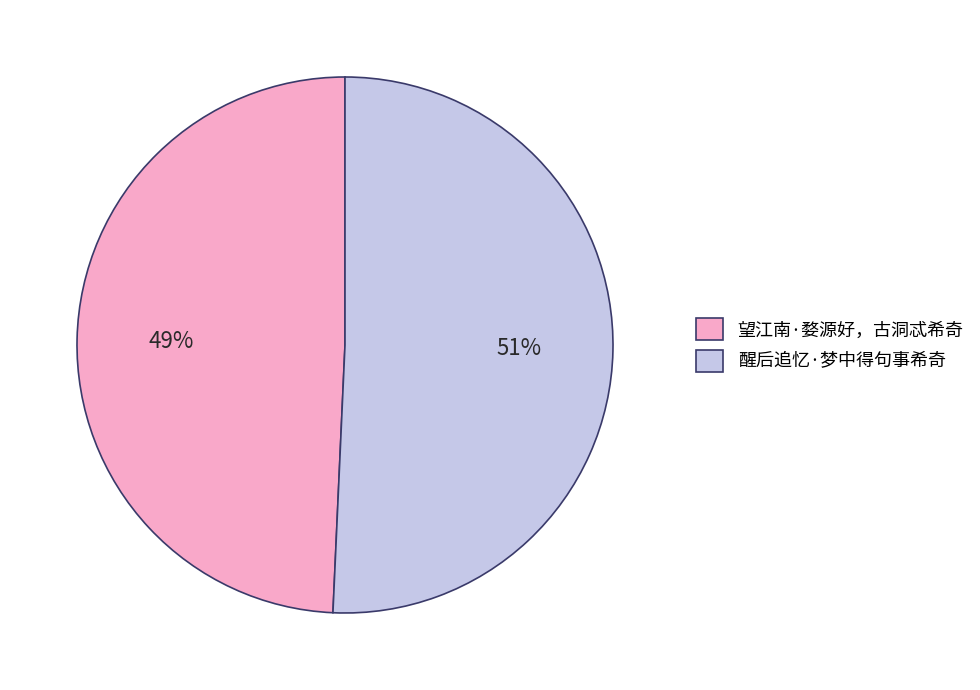

True or false: 醒后追忆·梦中得句事希奇 accounts for 41% of the total.

False